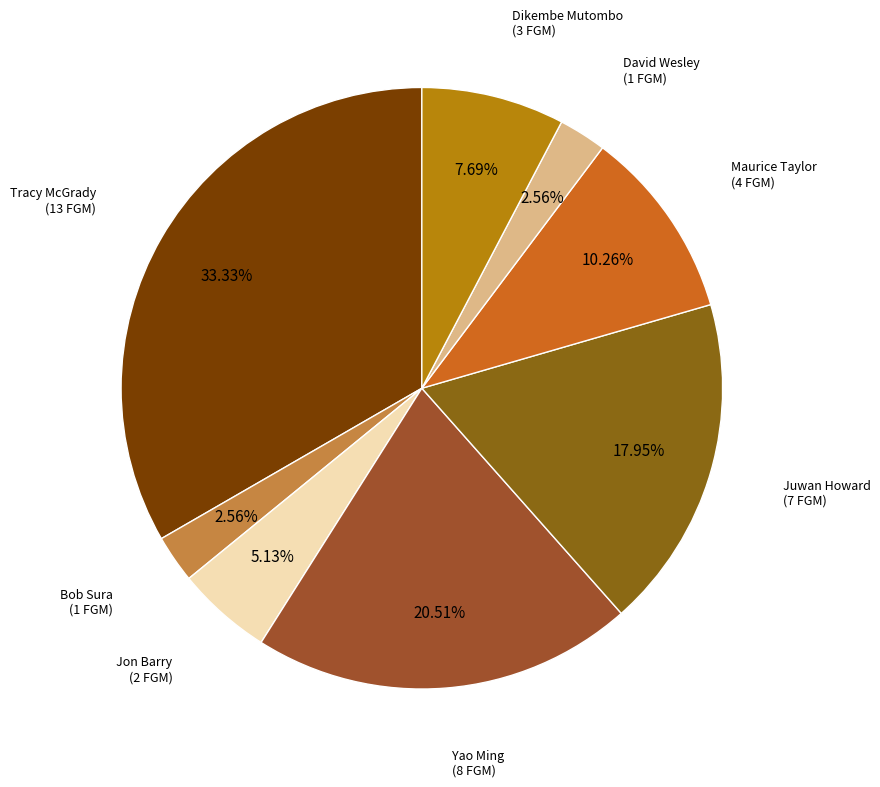

True or false: Dikembe Mutombo accounts for 8% of the total.

True